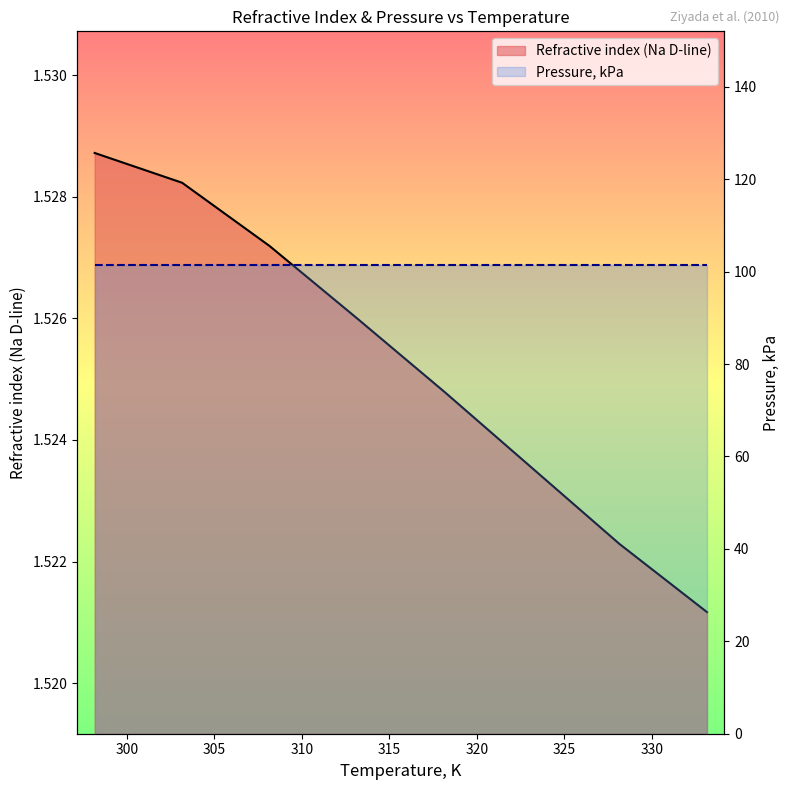

What is the sum of the values at 308.15 and 328.15?

3.0